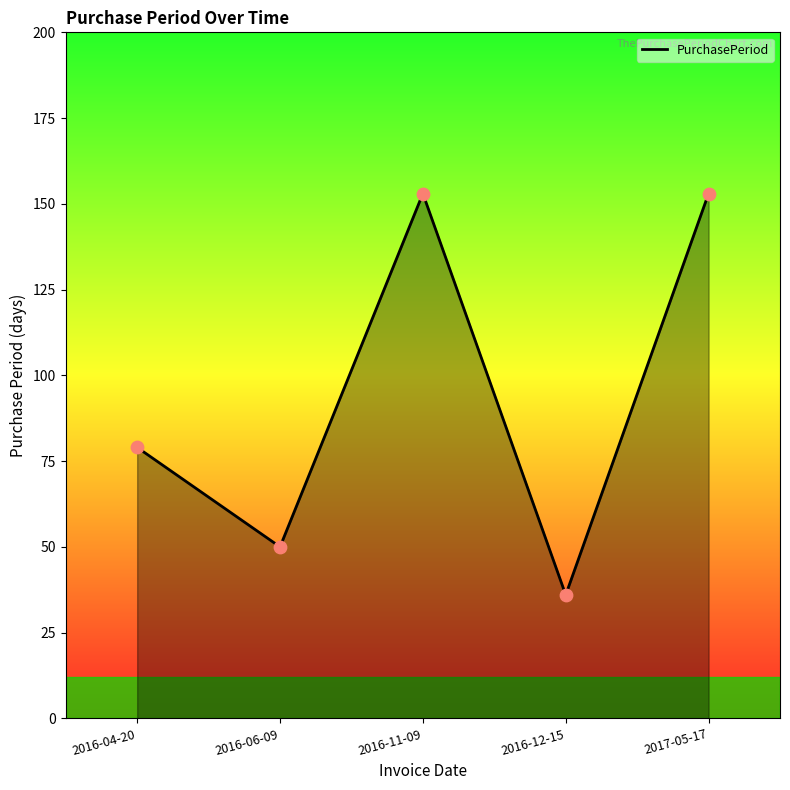

What is the ratio of the value at 2017-05-17 to the value at 2016-12-15?

4.2